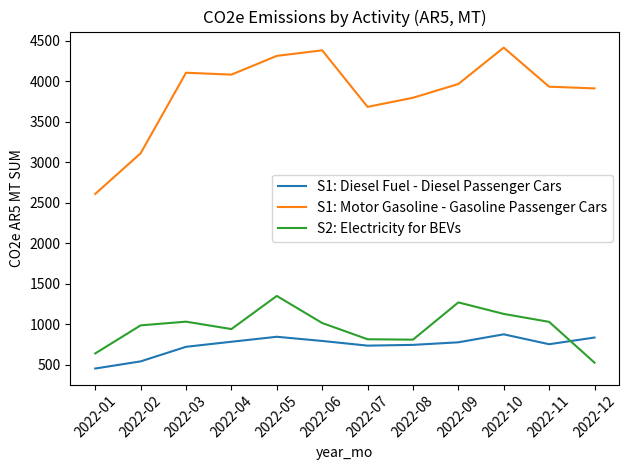

The value of S1: Diesel Fuel - Diesel Passenger Cars at 2022-07 is 734.5. True or false?

True